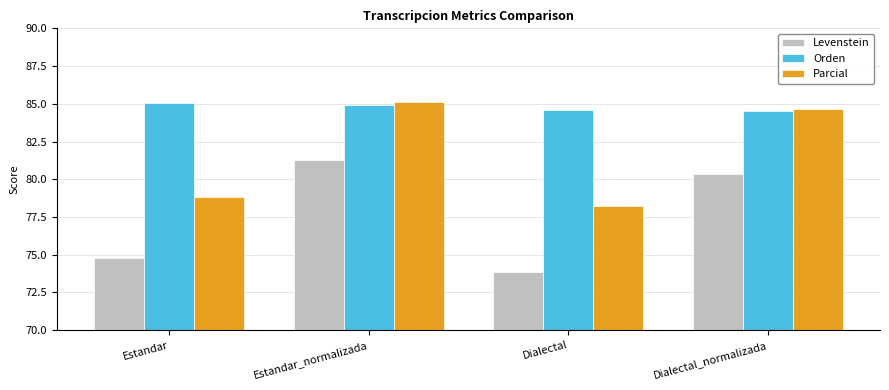

What position from the left is Estandar?

1